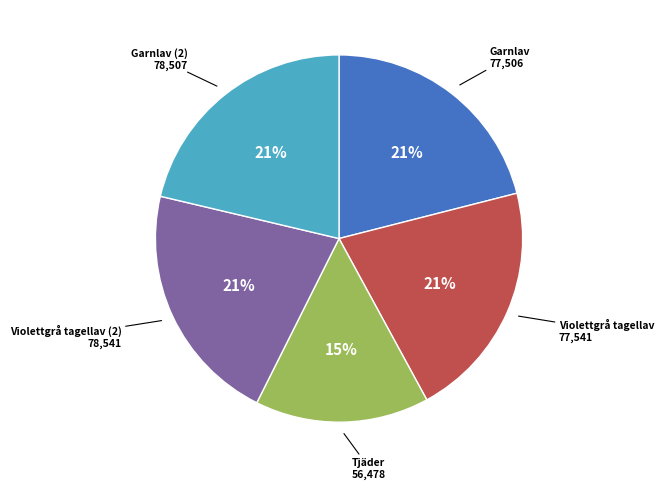

How many slices are in this pie chart?

5